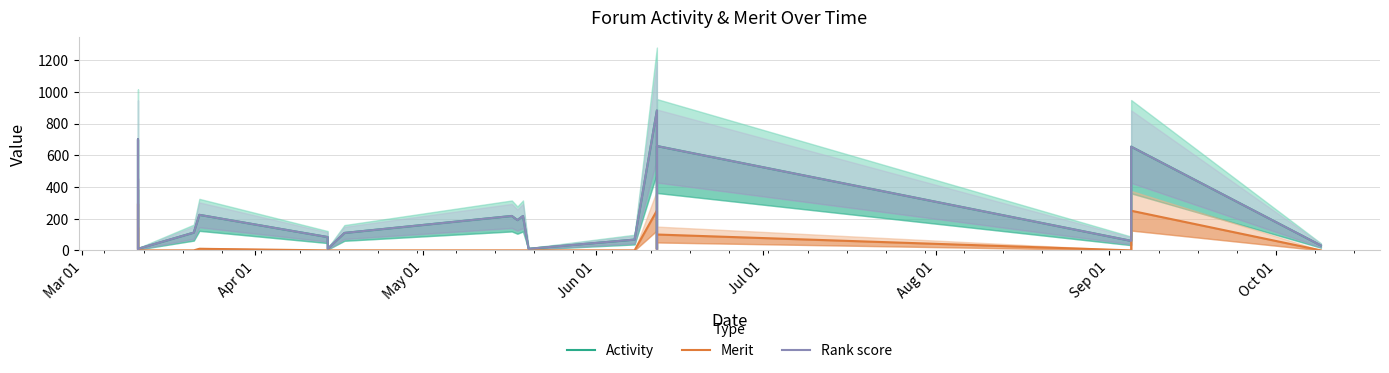

Reading left to right, list all the values displayed in this chart.

Activity: 10	700	10	112	224	84	10	110	217	191	217	10	68	882	10	658	60	654	31
Merit: 0	294	0	0	10	0	0	0	0	0	0	0	0	251	0	100	0	250	0
Rank score: 10	700	10	112	224	84	10	110	217	191	217	10	68	882	10	658	60	654	31